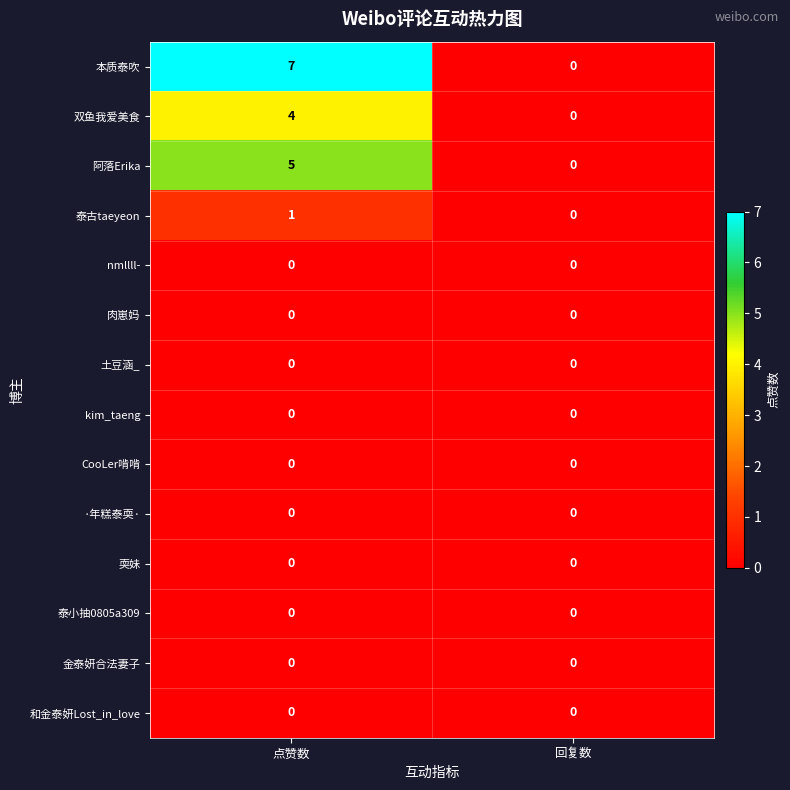

Which series has the largest total across all categories?

本质泰吹